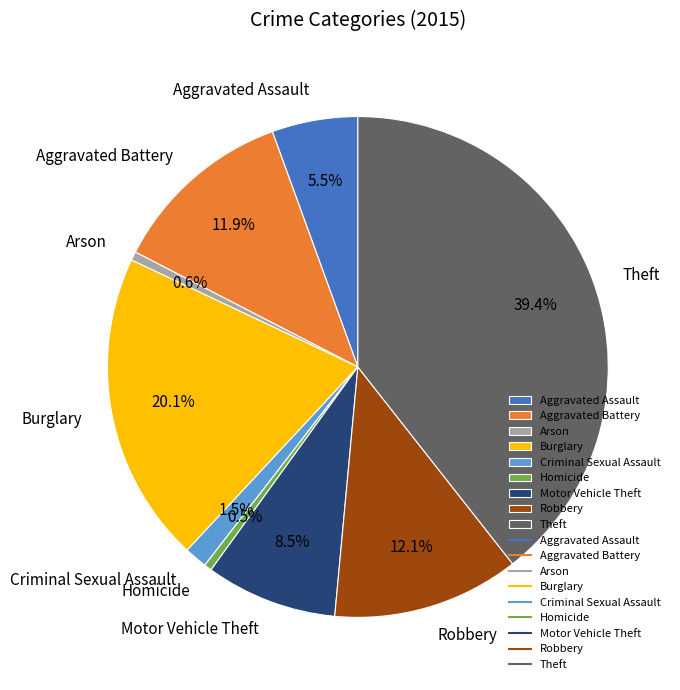

Is it true that Arson is 11% of the pie?

False